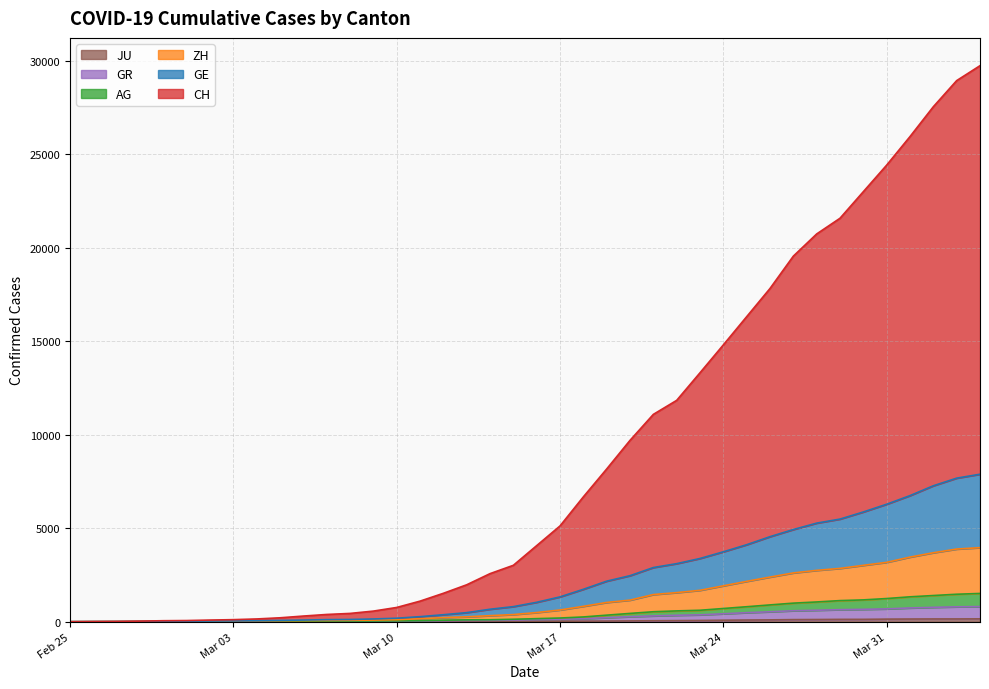

Which series has the largest range (max minus min)?

CH